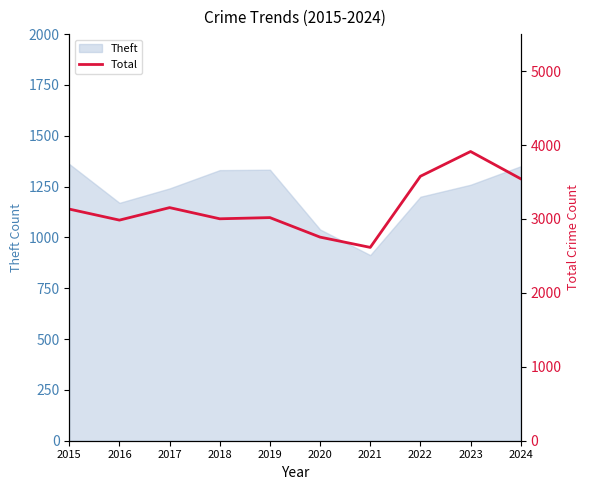

The Theft series shows 1851 at 2020. True or false?

False